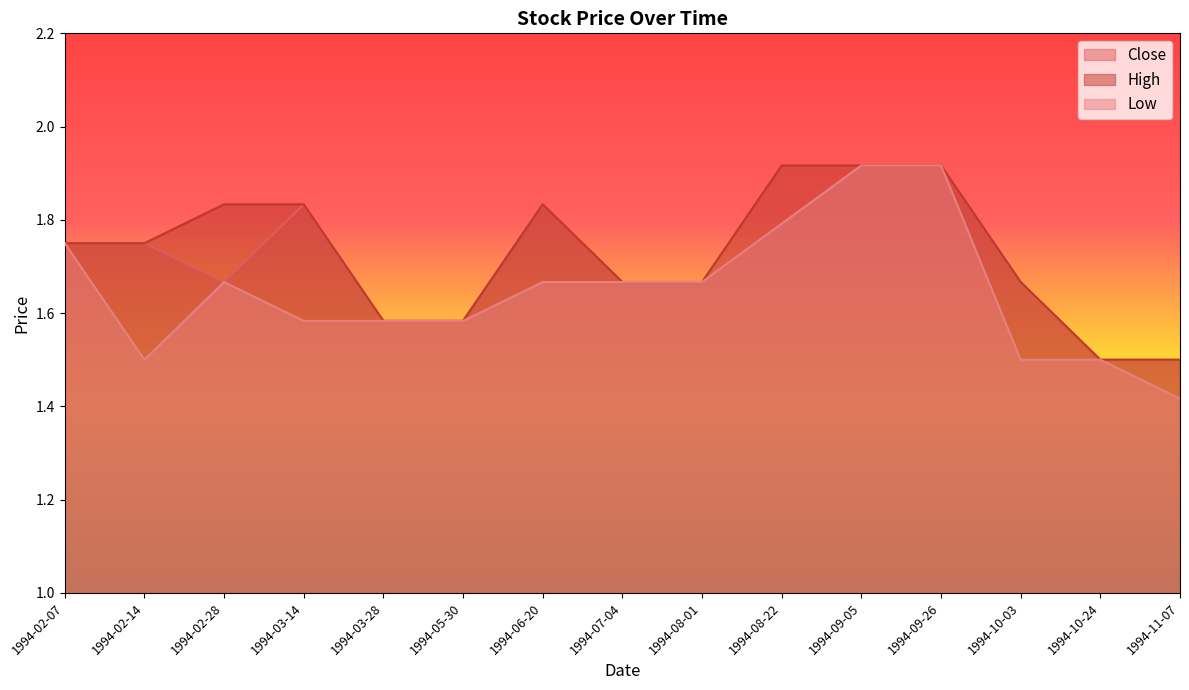

What is the value of the Close point at the 5th from the left?

1.6